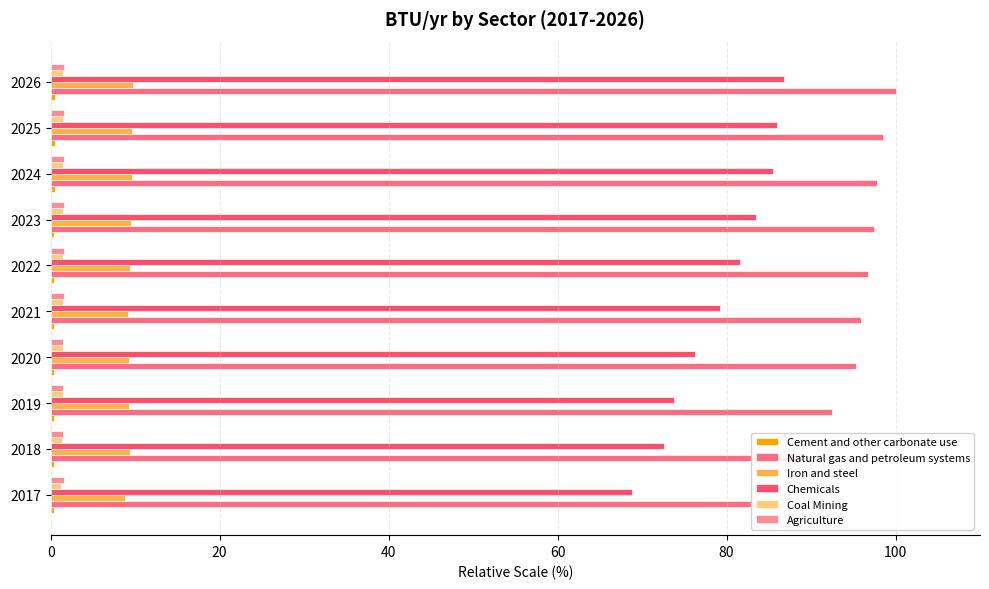

What is the spread (max minus min) of values at 2018?

89.6